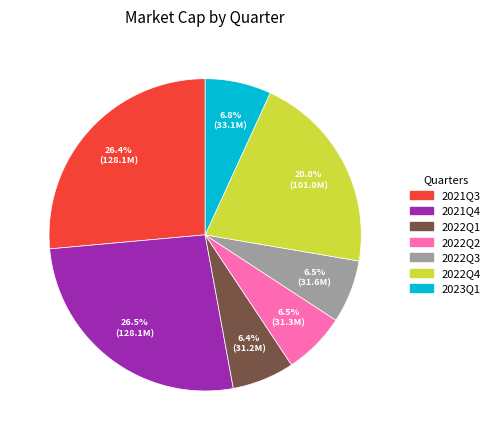

What portion of the pie excludes 2022Q1?

93.6%